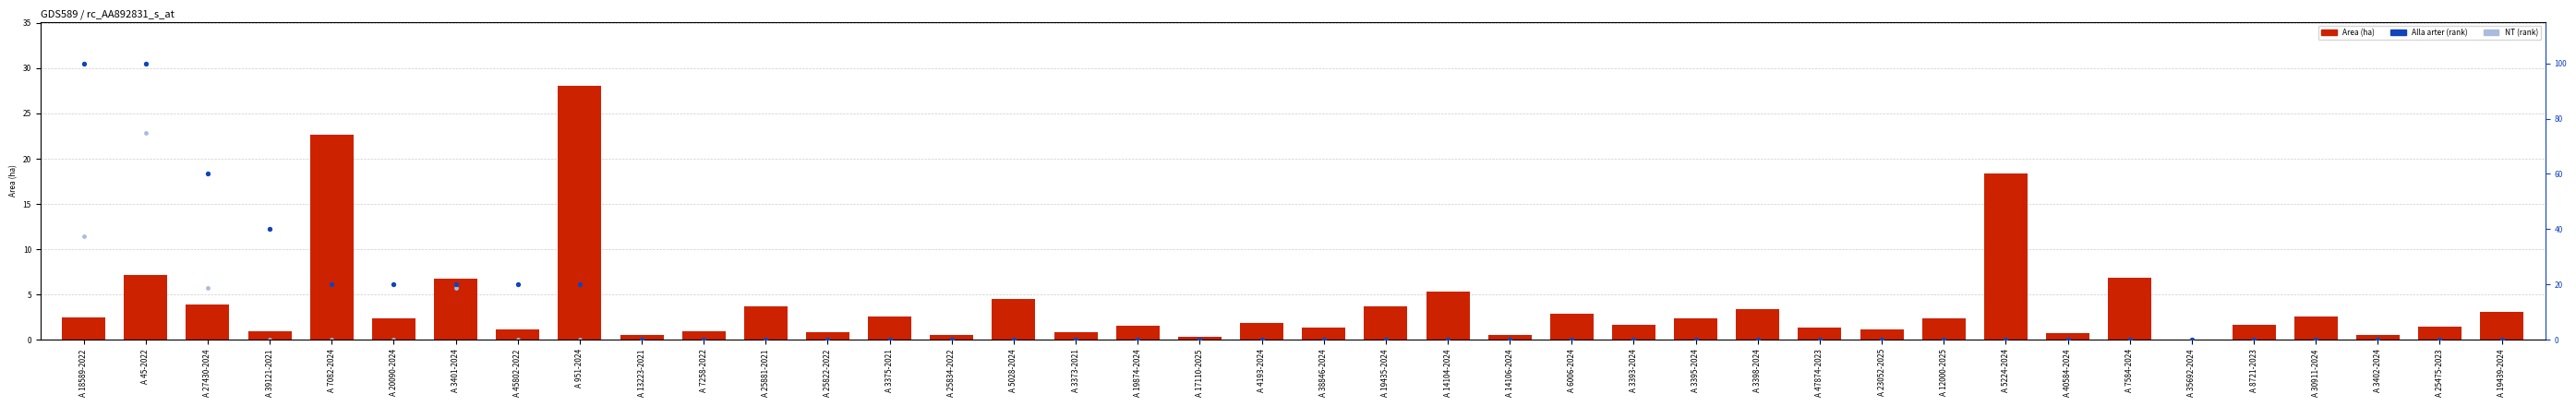

Which series reaches the maximum Y coordinate?

Alla arter (rank)